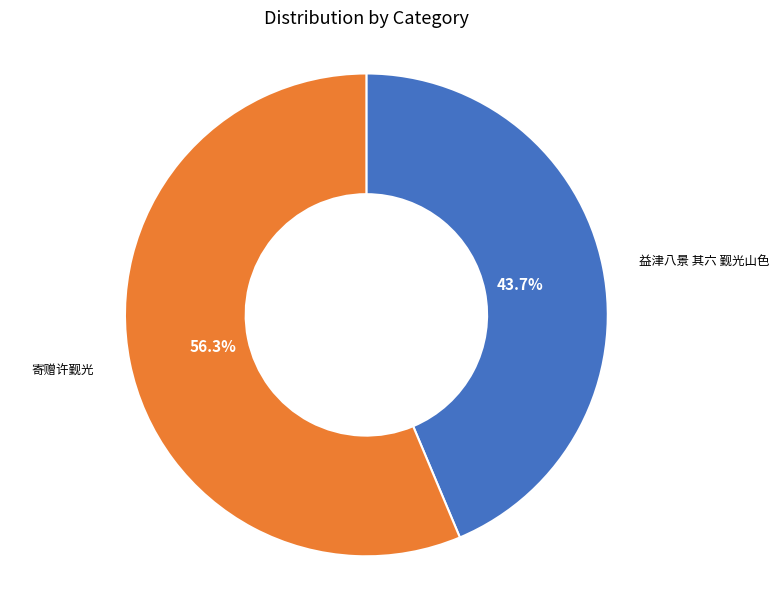

Does any single category account for the majority?

Yes